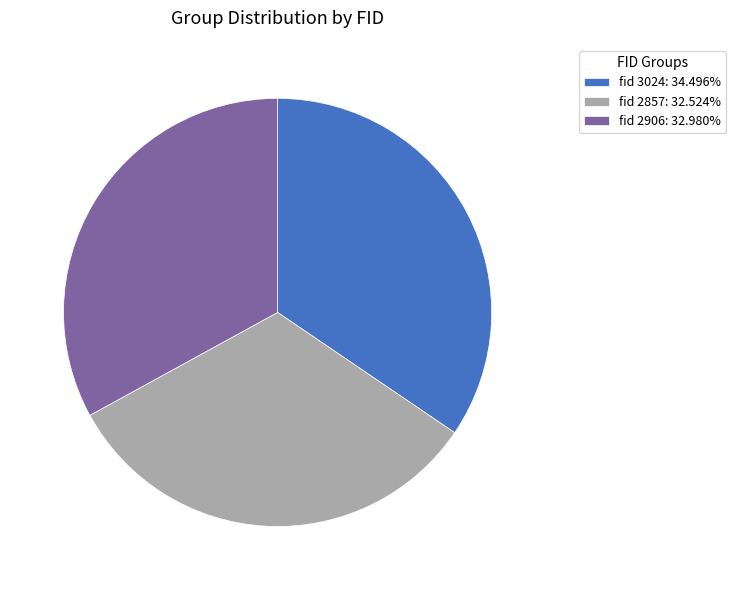

How many slices are in this pie chart?

3